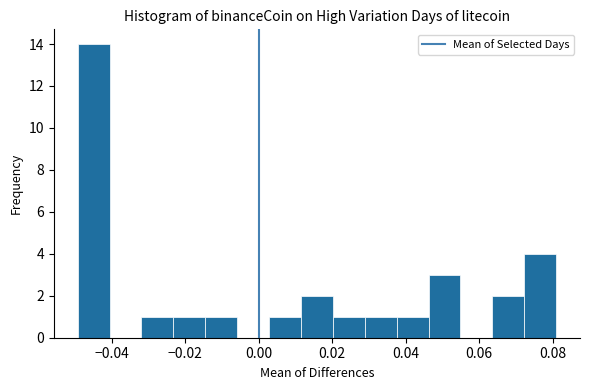

Over which range of the x-axis is the bar tallest?

-0.050 to -0.040